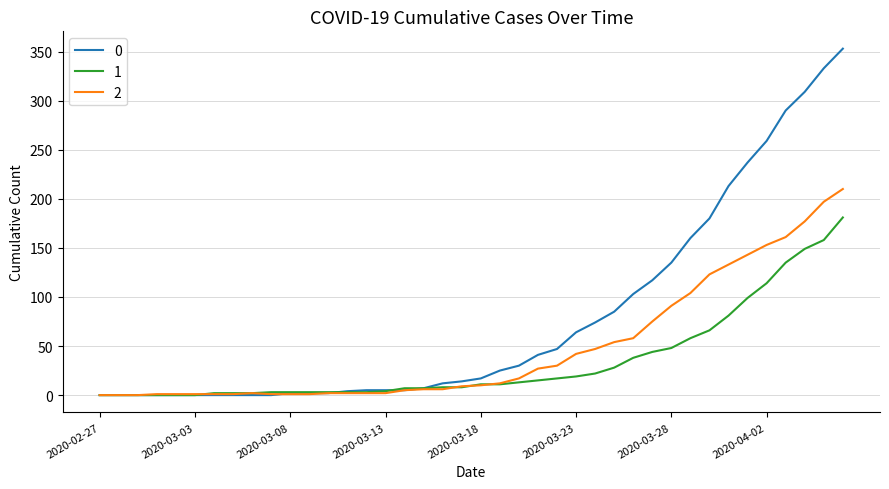

How many lines are shown in the chart?

3